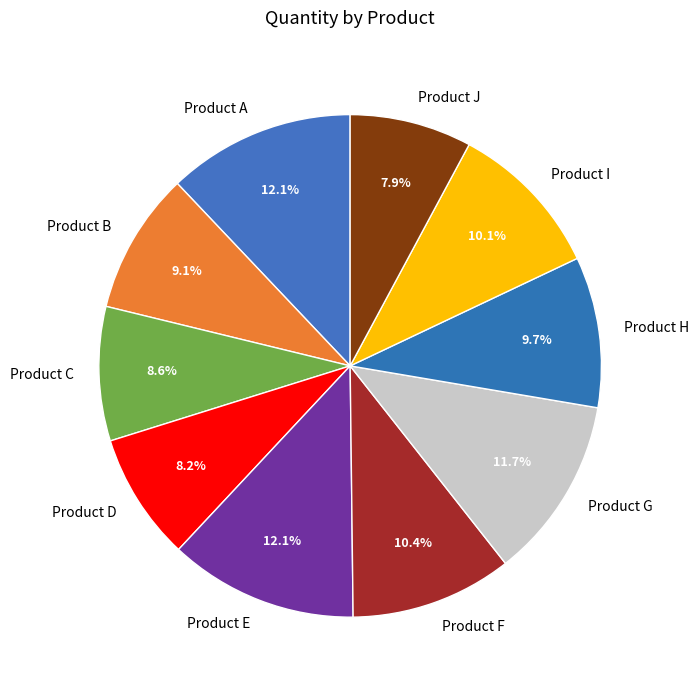

To the nearest percent, what percentage of the pie is Product E?

12%